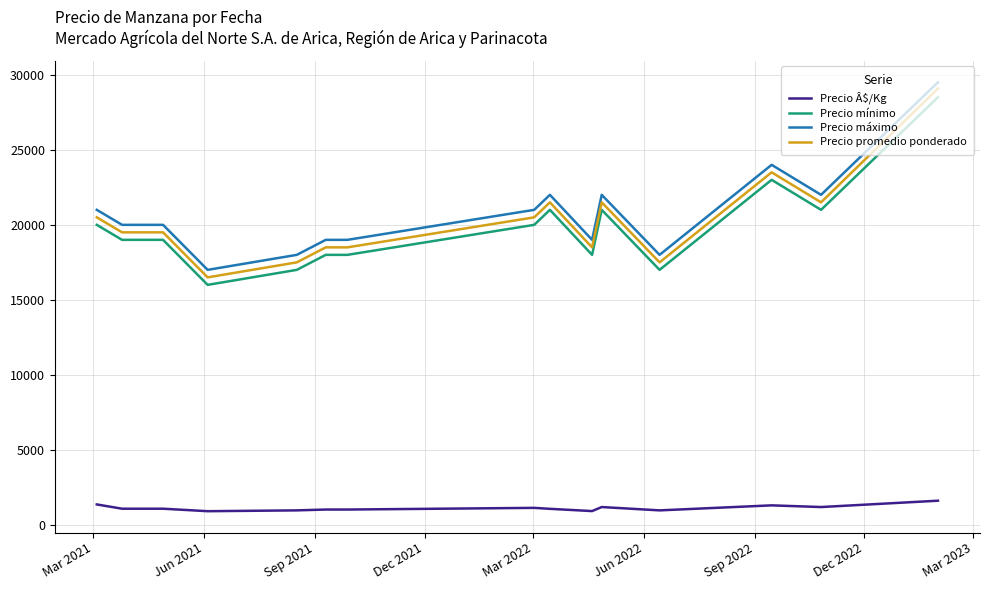

What is the greatest value displayed?

29500.0